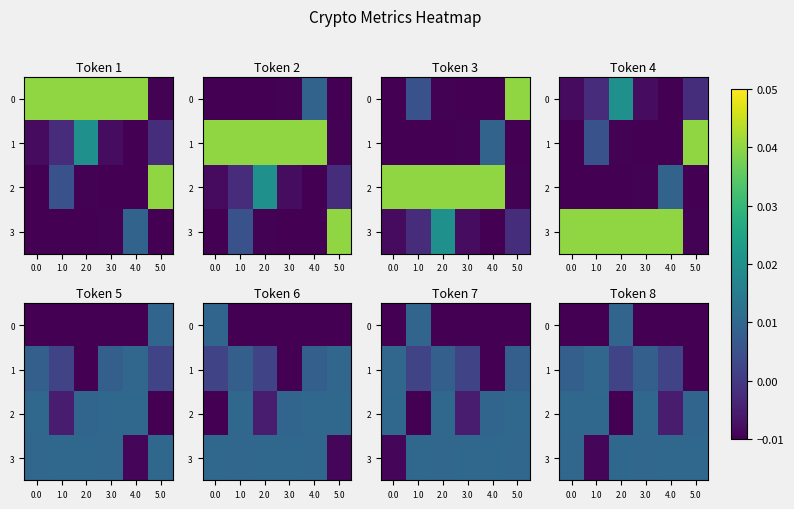

Where is 3 nearest to the value 0?

1.0